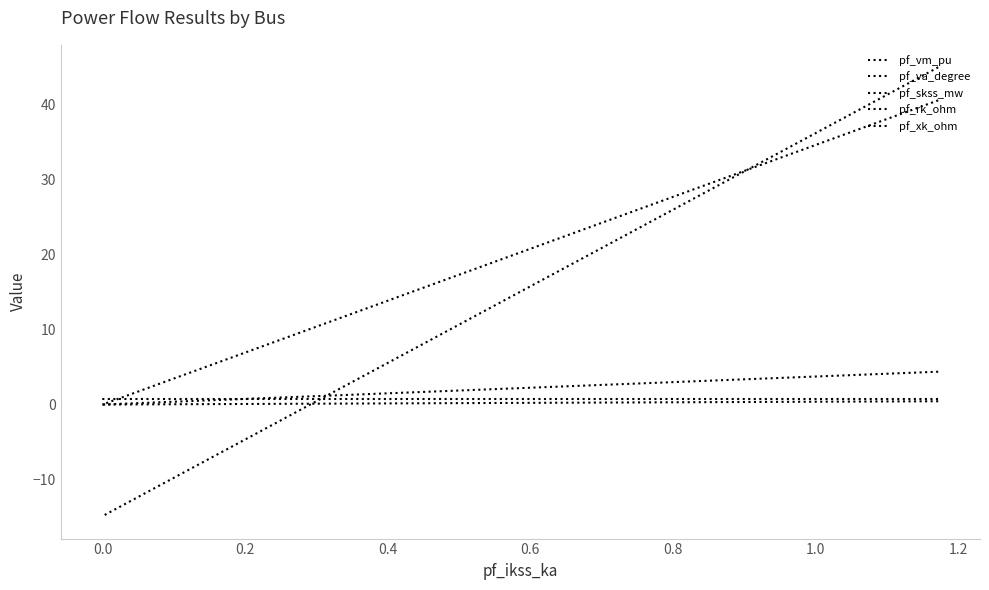

What is the sum of all pf_vm_pu values?

2.9